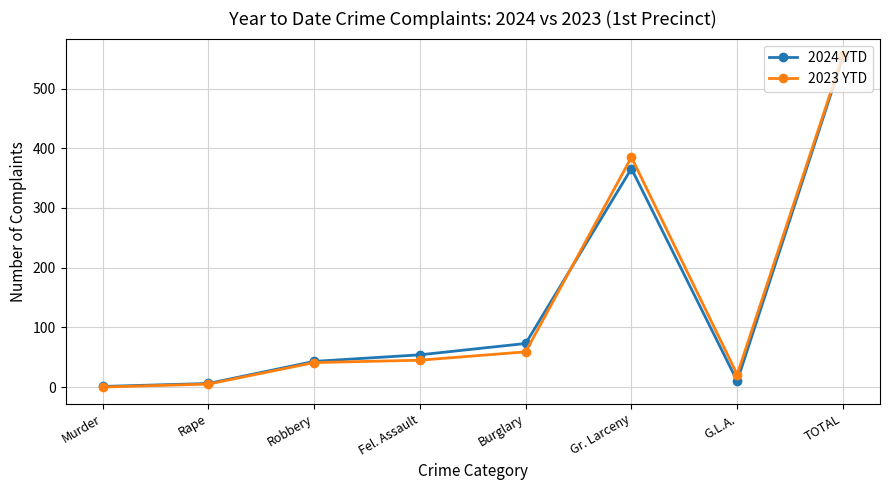

The 2024 YTD series shows 10 at G.L.A.. True or false?

True